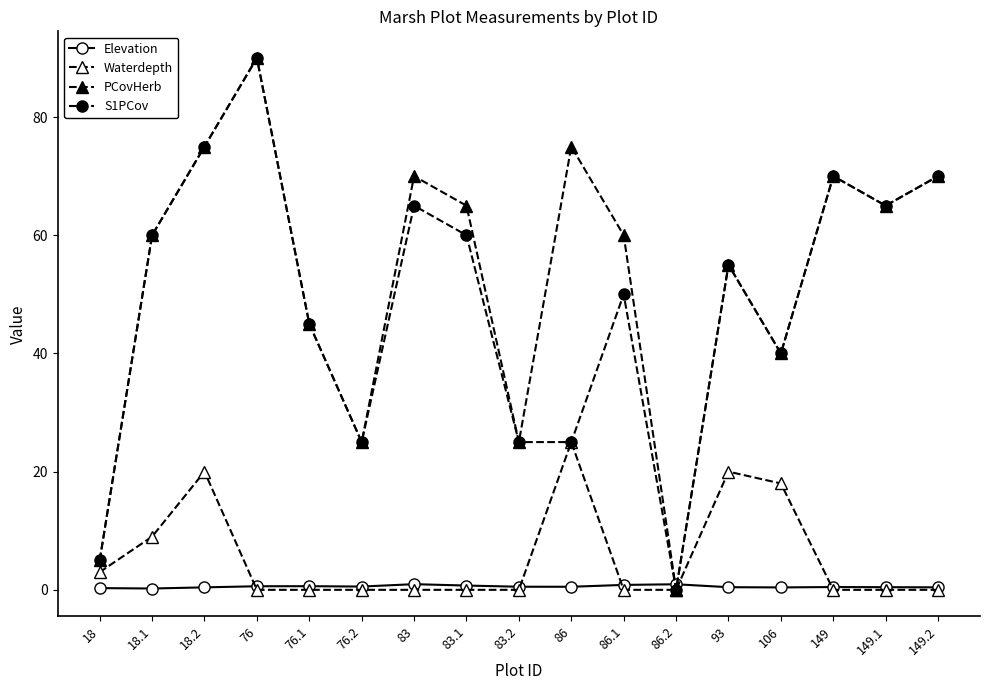

How many positive values does the S1PCov series have?

16